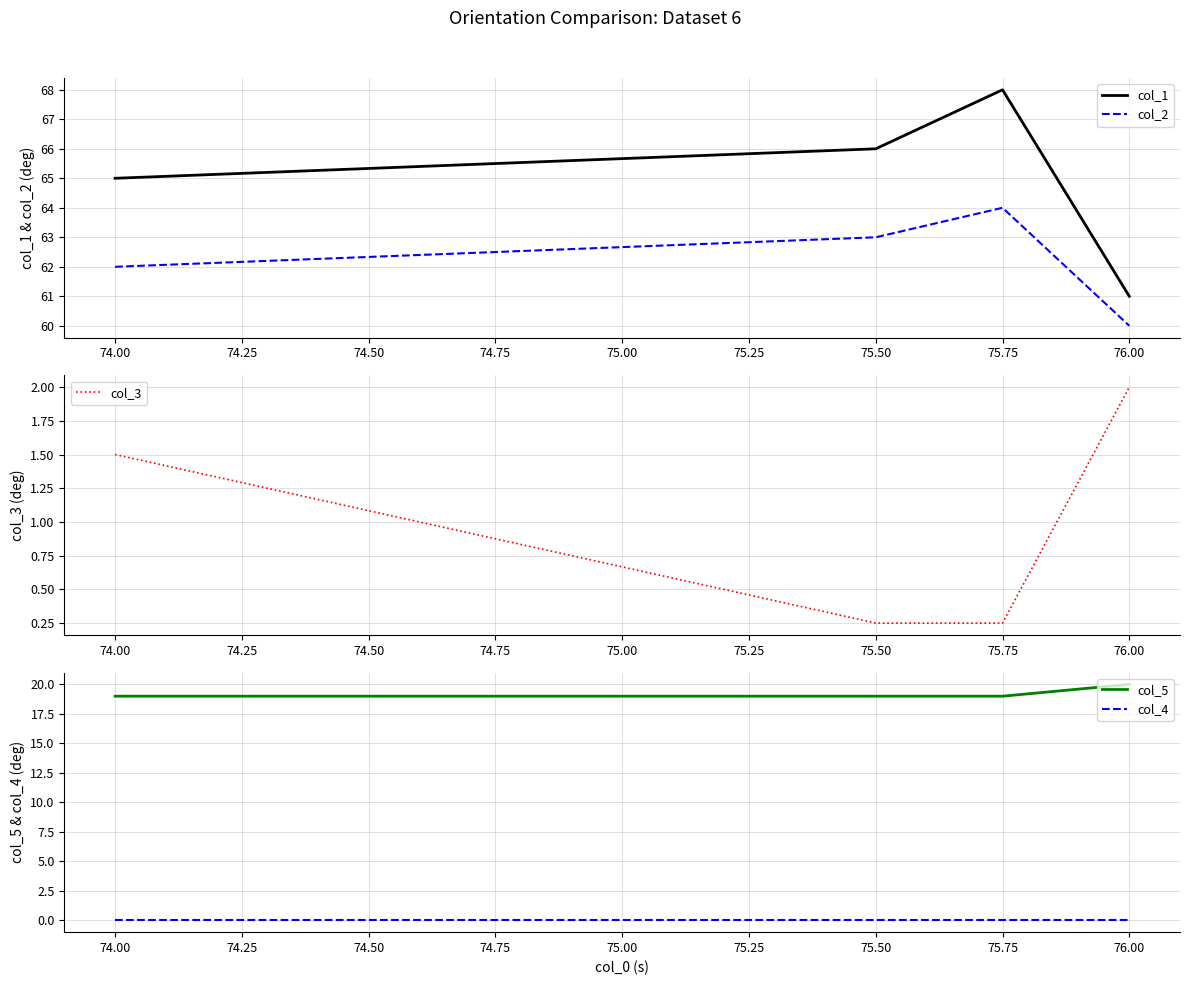

True or false: col_1 has more than 1 interior local peaks.

False